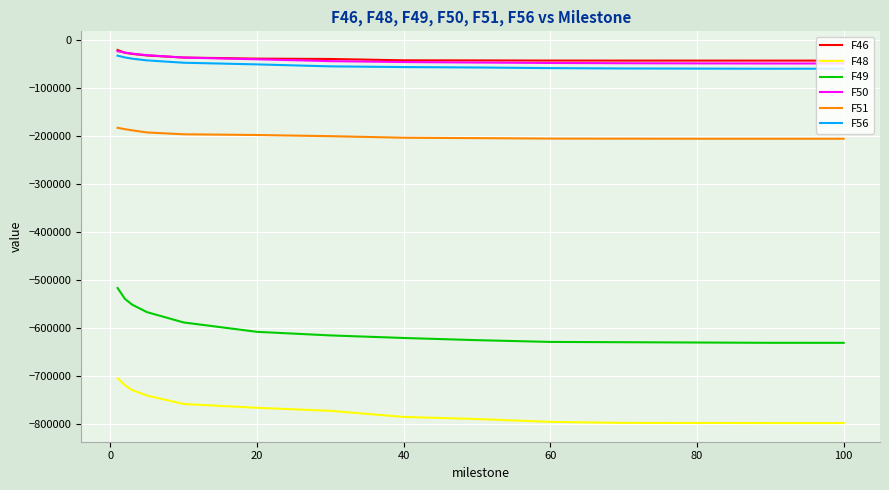

Which series has the widest spread of values?

F49